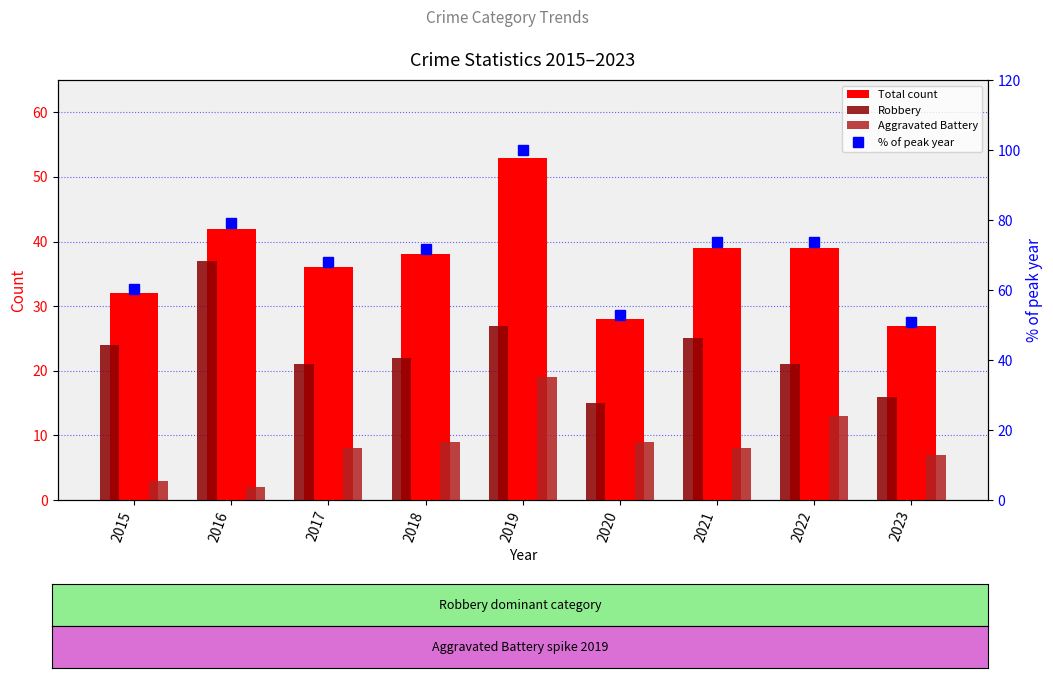

What is the value of the Robbery bar at the 5th from the left?

27.0